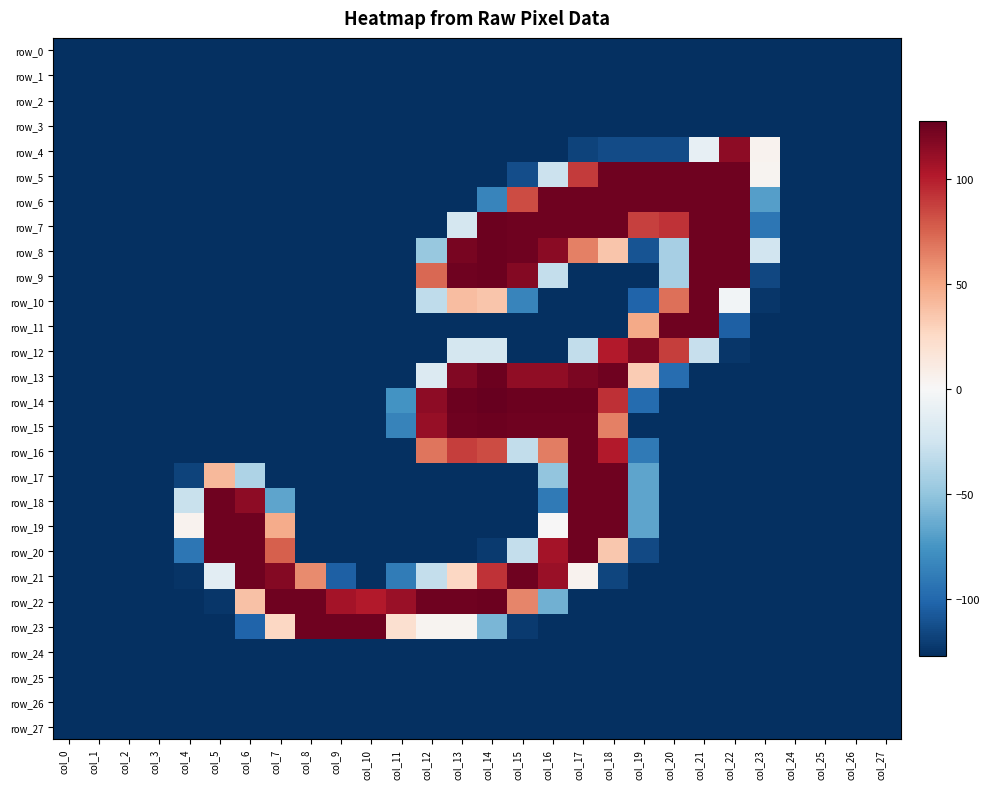

How many data points in row_7 are above -127?

11